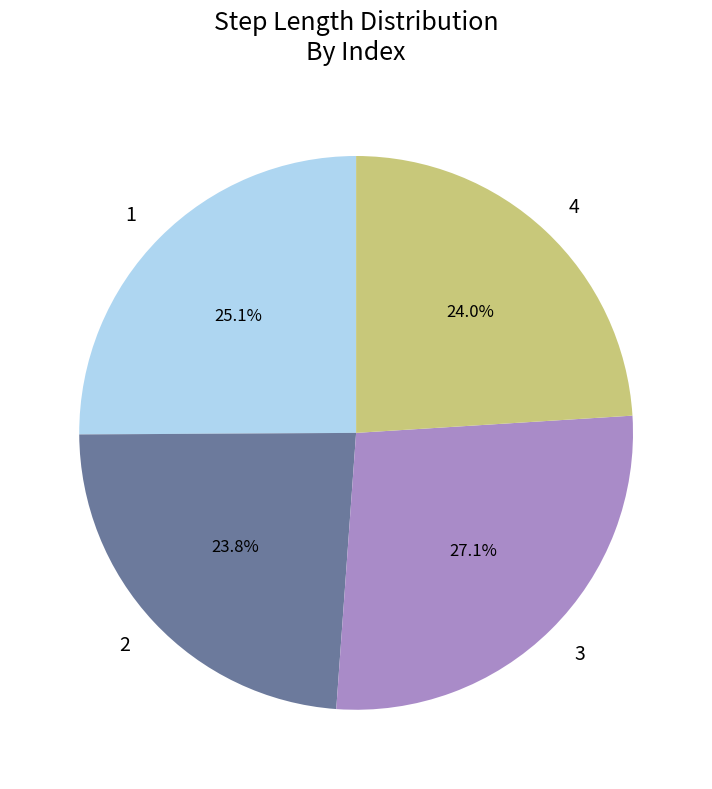

Which category has the biggest portion of the pie?

3